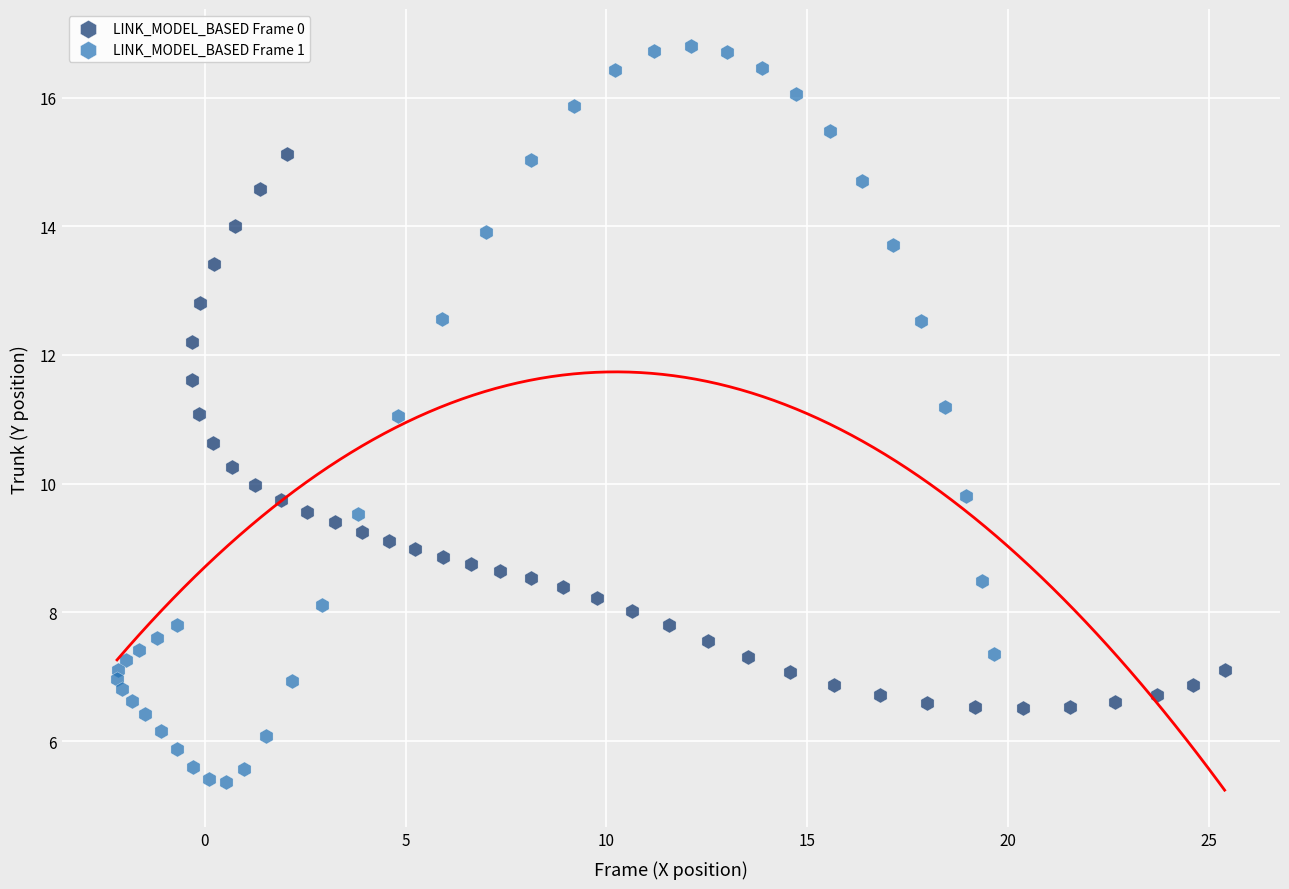

Which series has the widest spread of Y values?

LINK_MODEL_BASED Frame 1